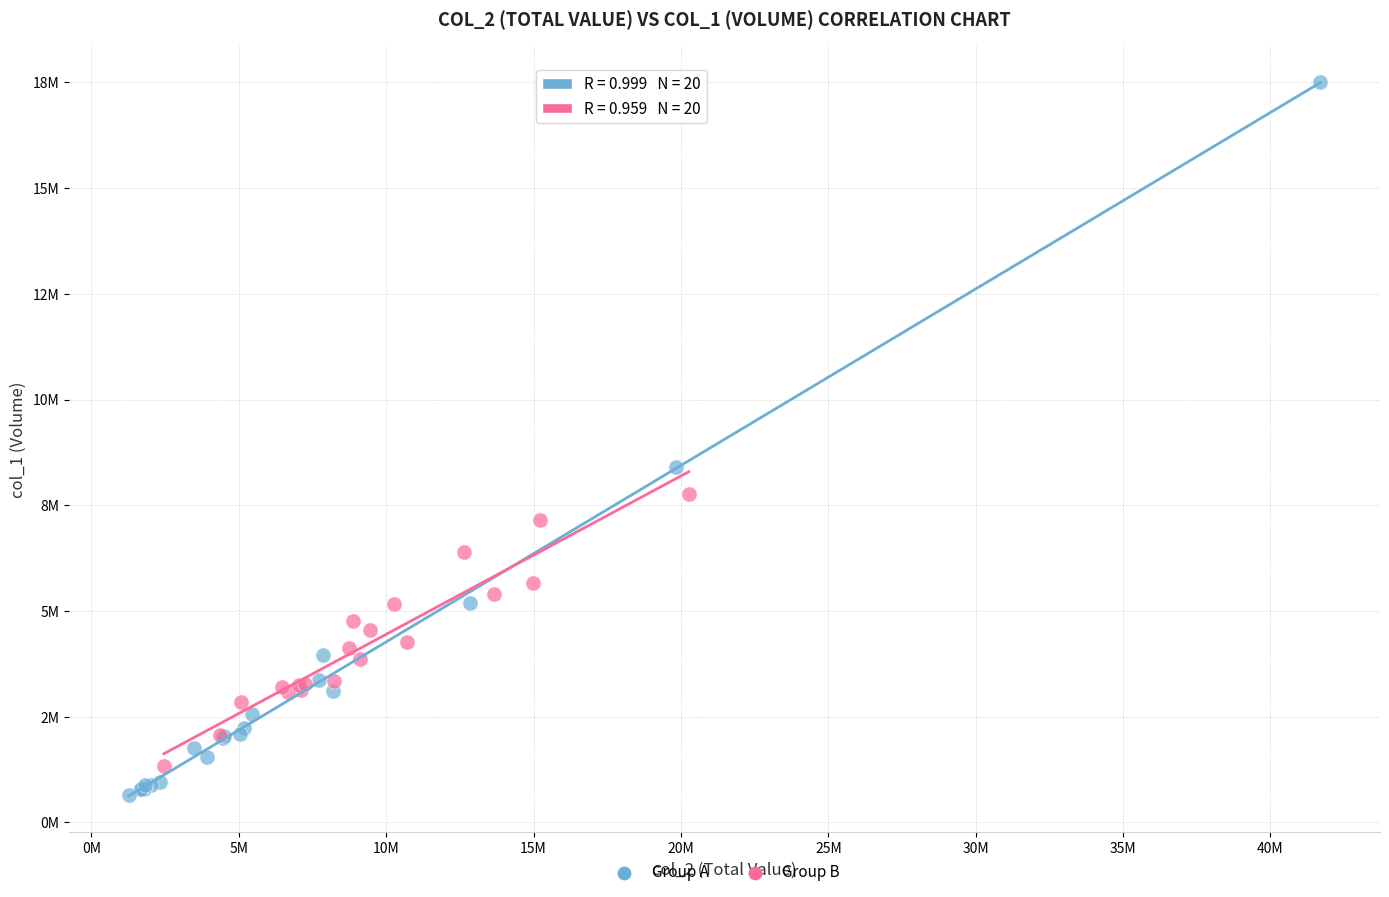

What are all the series names shown in the legend?

Group A, Group B